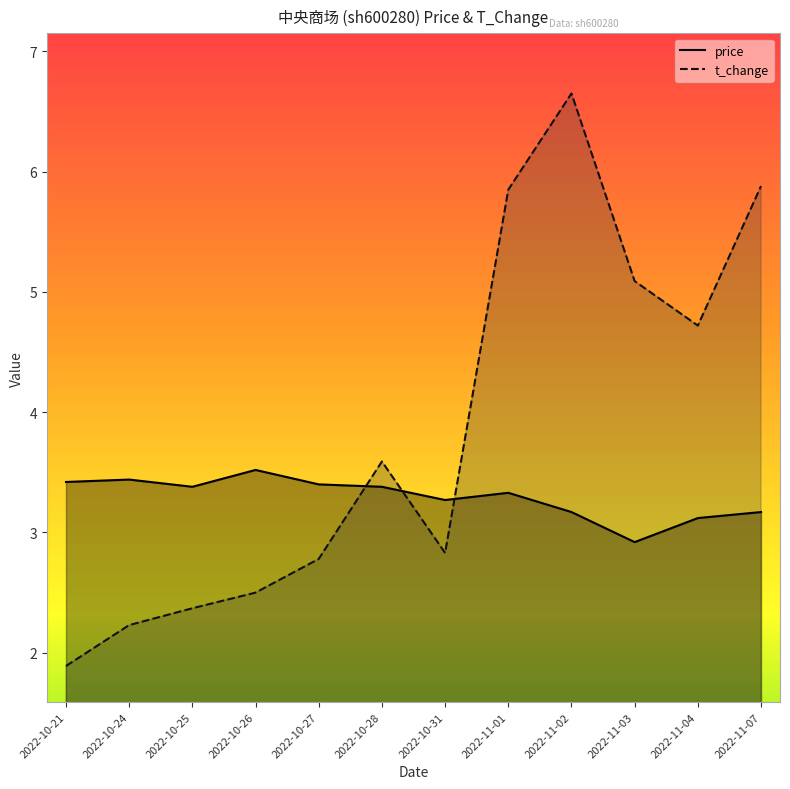

Does the chart have visible grid lines?

No